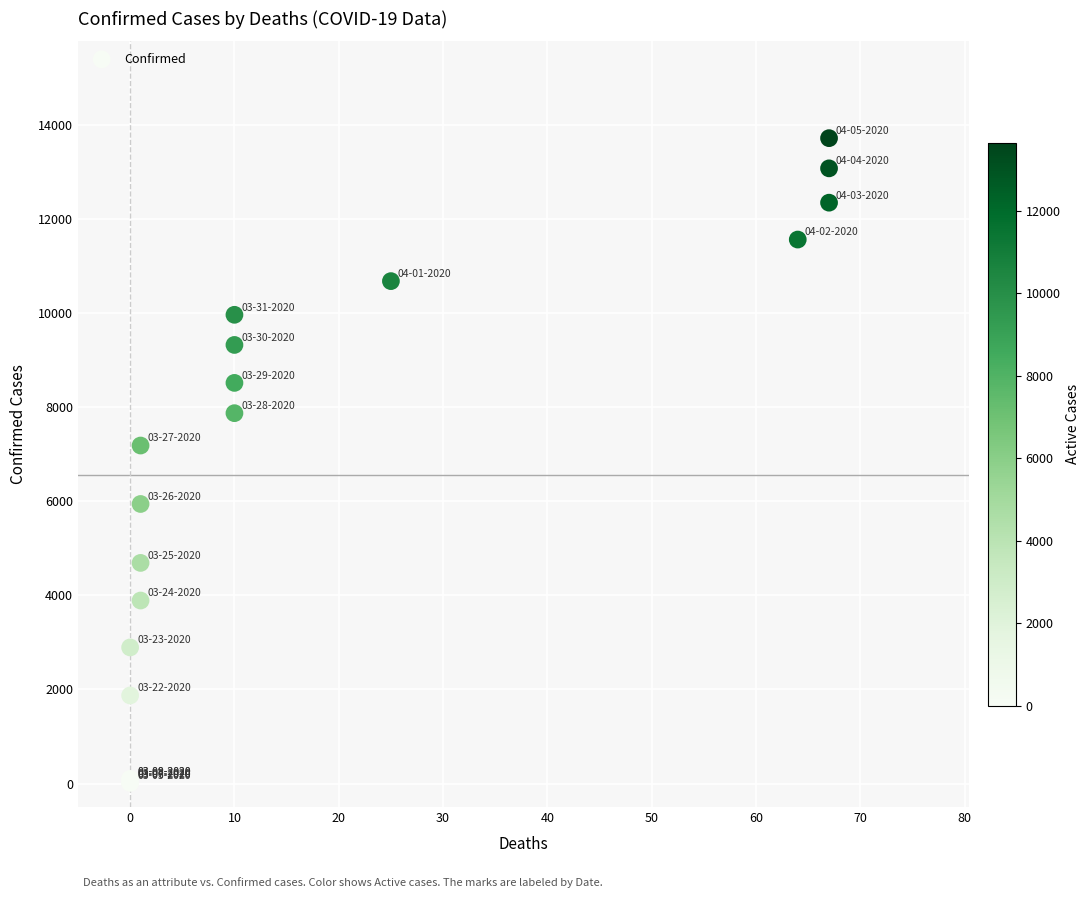

What Y value in the scatter plot is closest to 6870?

7187